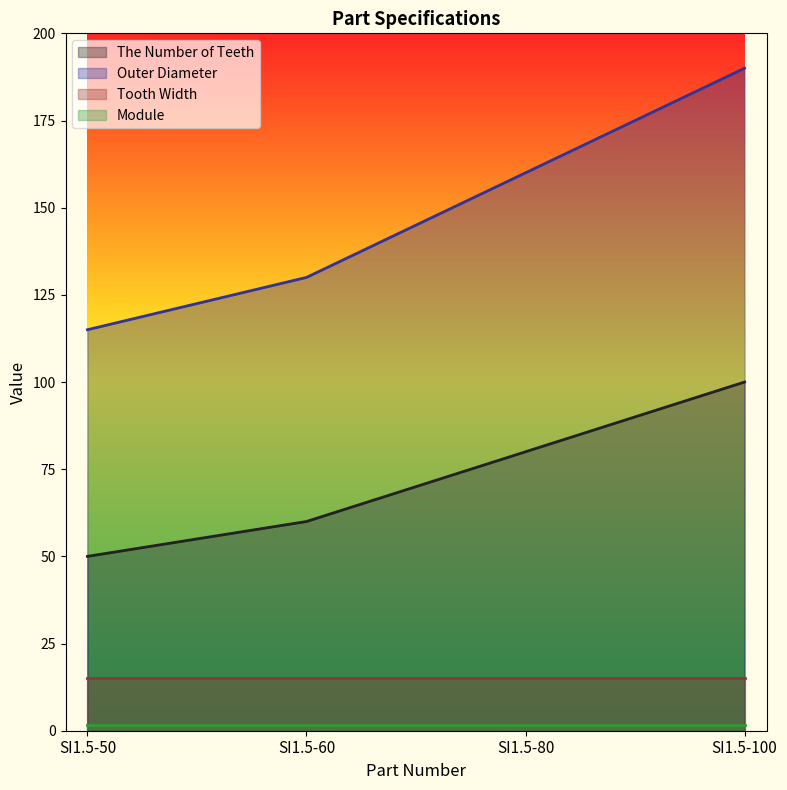

At which category does the chart reach its peak across all series?

SI1.5-100